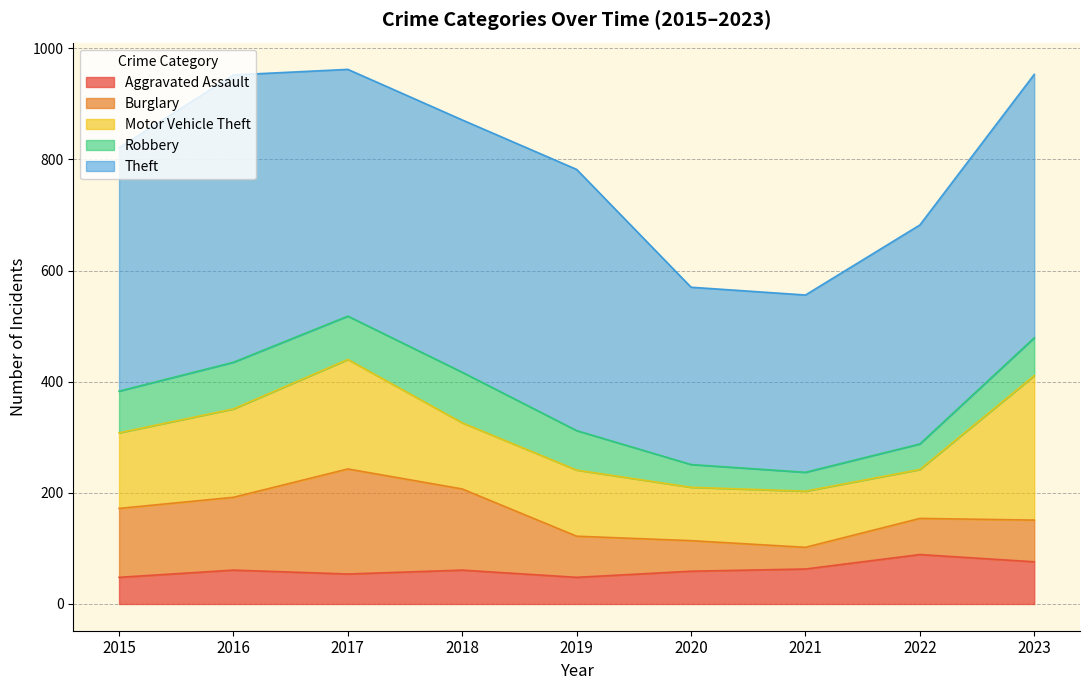

What is the sum of all Aggravated Assault values?

559